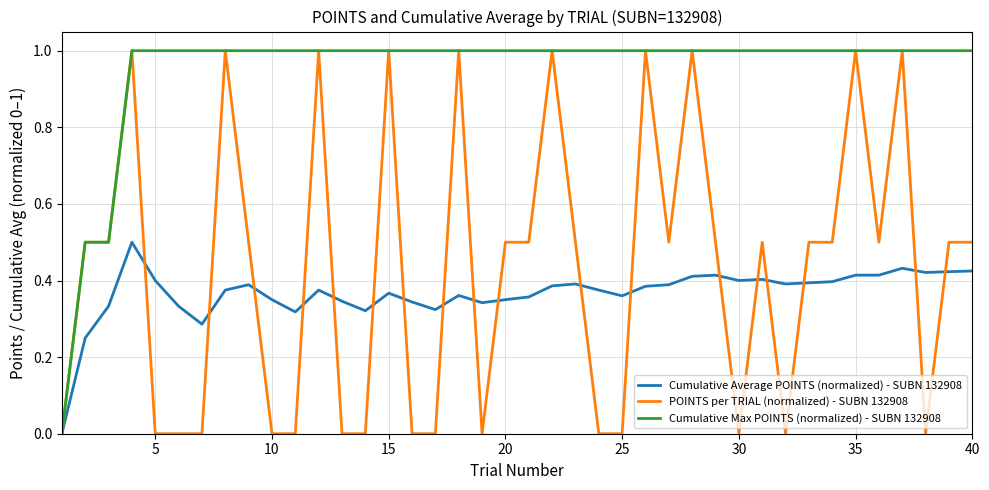

Which series has the largest total across all categories?

Cumulative Max POINTS (normalized) - SUBN 132908